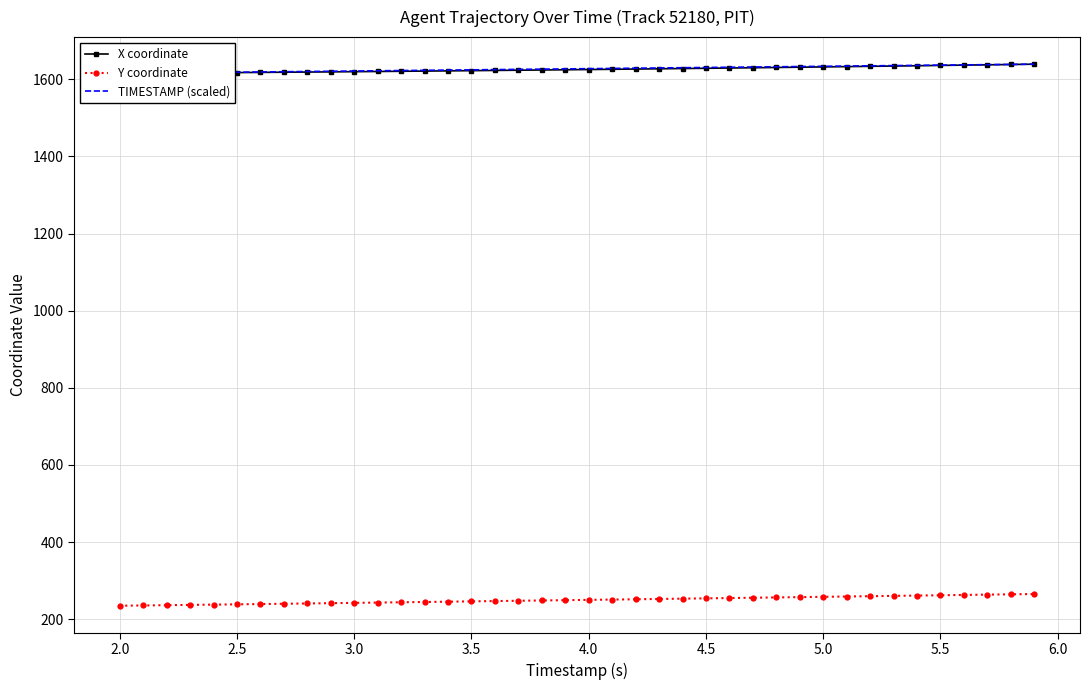

What is the minimum value for Y coordinate?

235.0